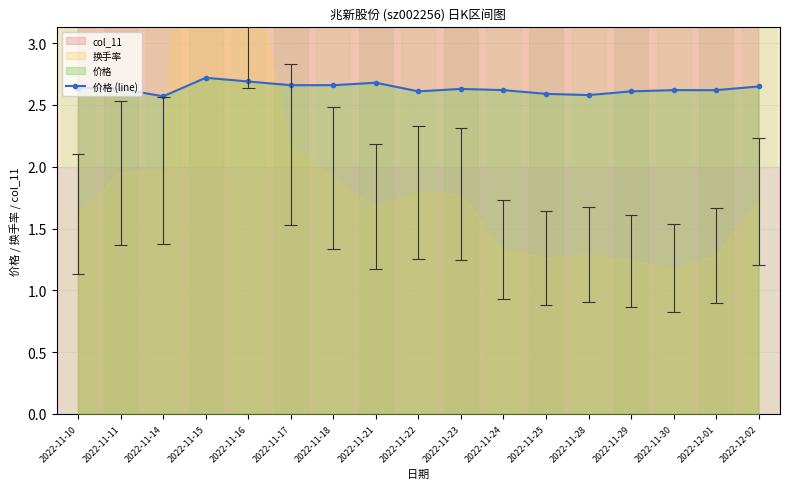

What is the value of the 8th point from the left?

2.7